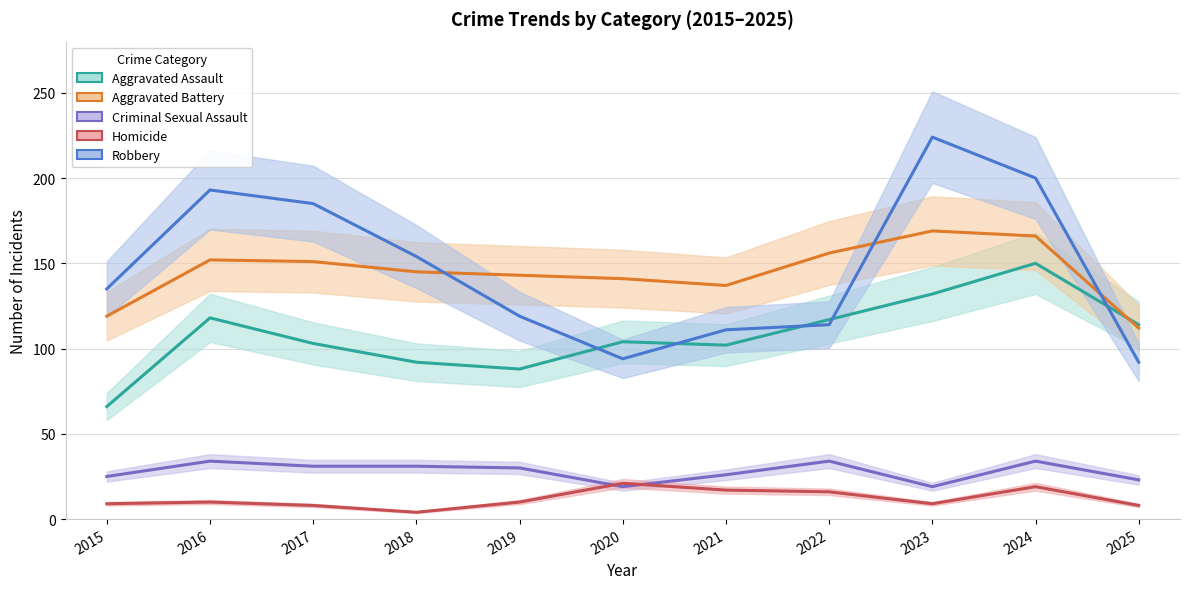

How many categories are shown in the chart?

11